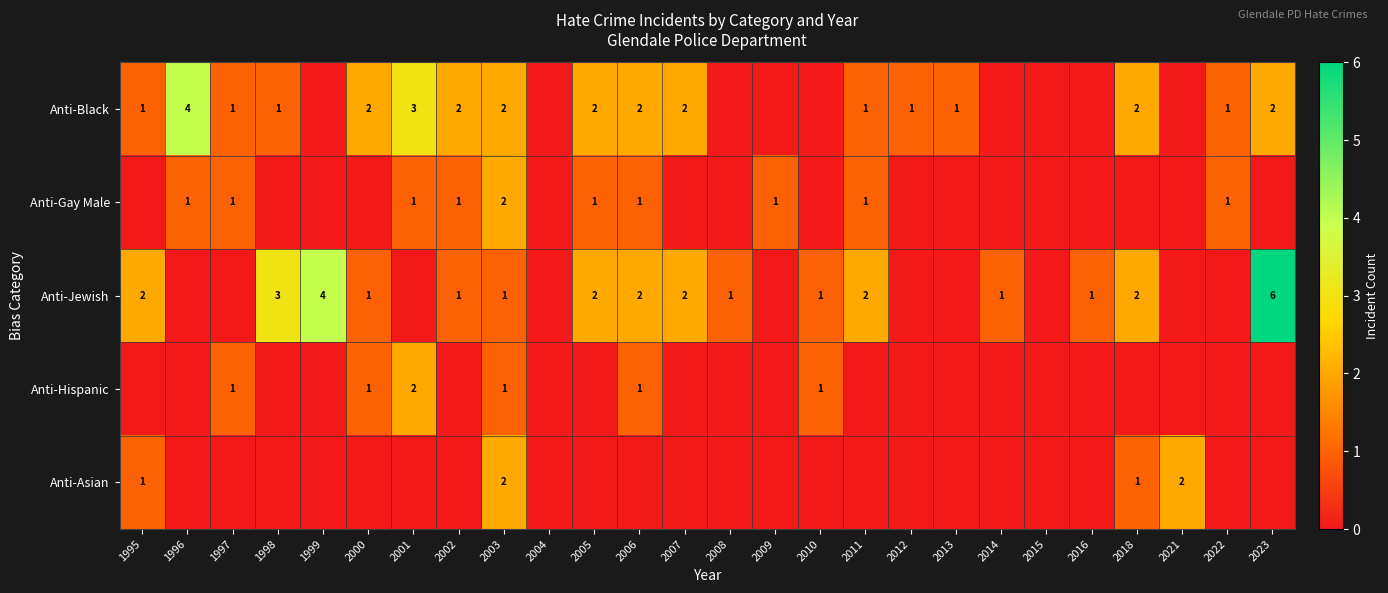

The value of Anti-Hispanic at 2000 is 1. True or false?

True